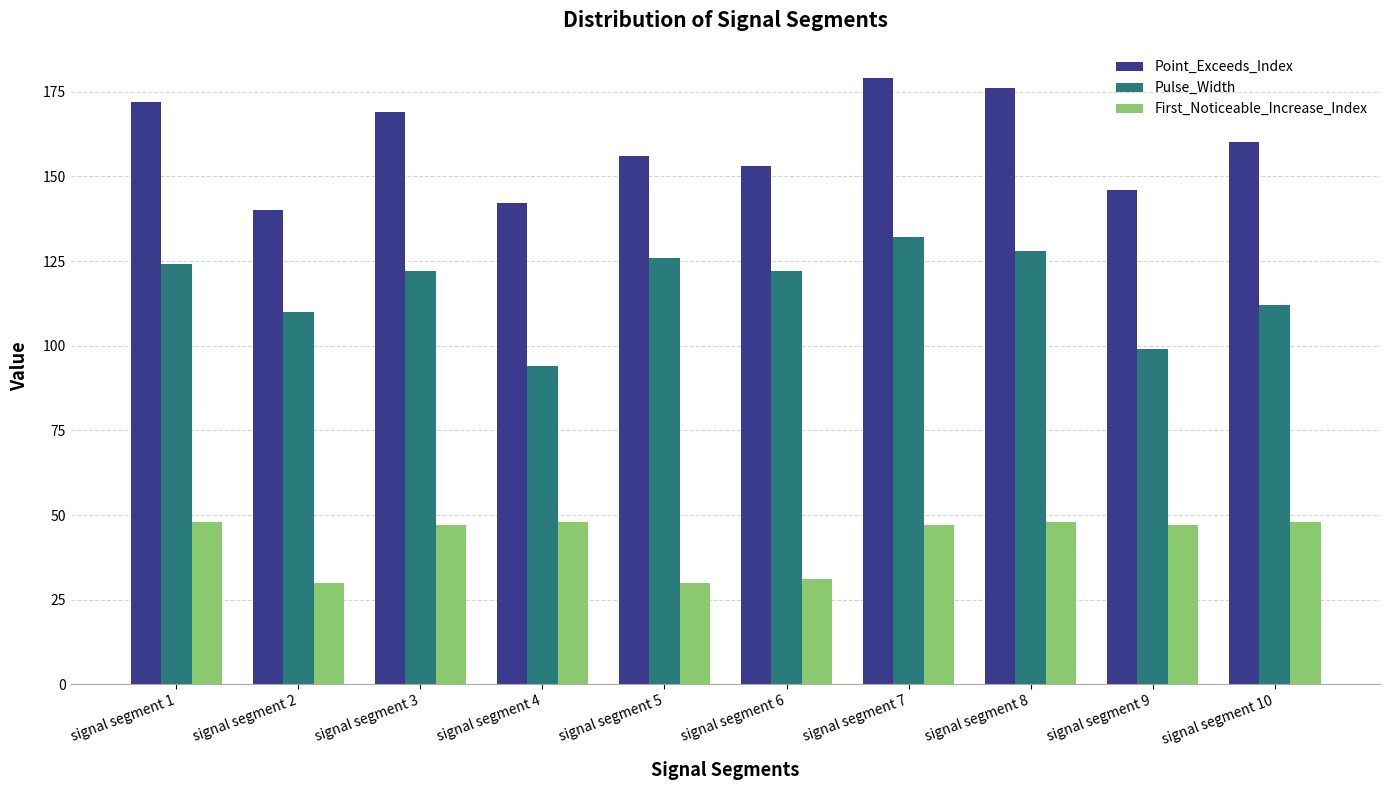

What is the spread (max minus min) of values at signal segment 9?

99